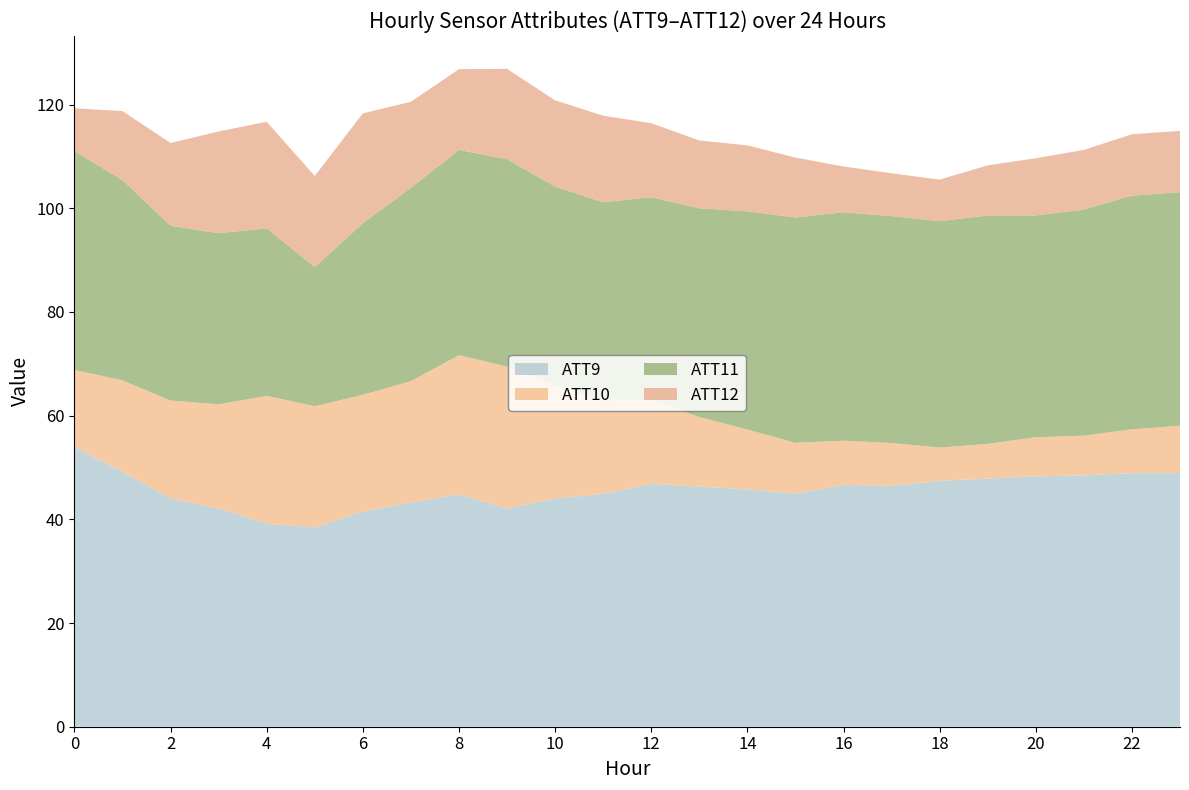

What is the total value across all series at 4?

116.7